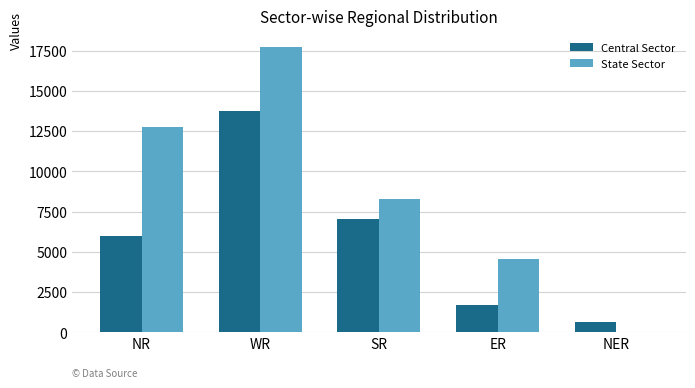

Which series changed the most between NR and ER?

State Sector